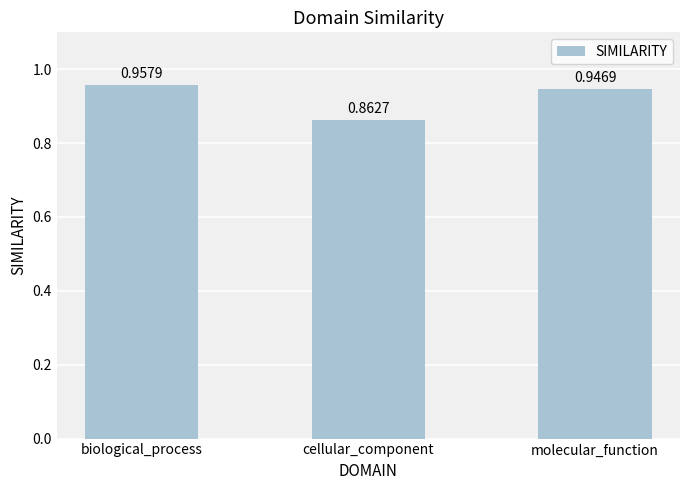

List the labels in order of value, smallest first.

cellular_component, molecular_function, biological_process